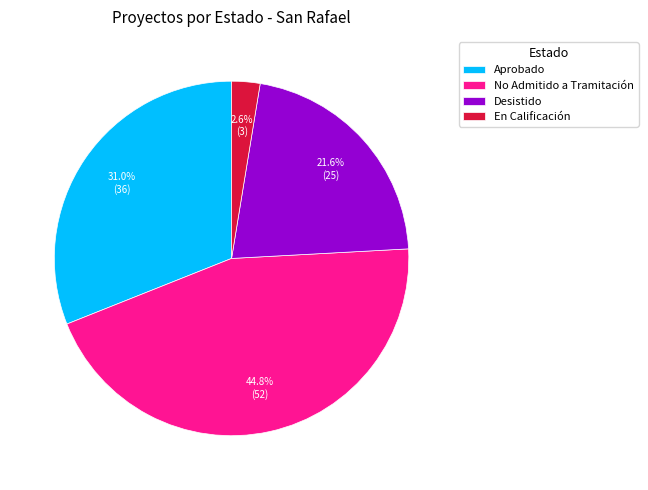

Rank the categories by value from lowest to highest.

En Calificación, Desistido, Aprobado, No Admitido a Tramitación